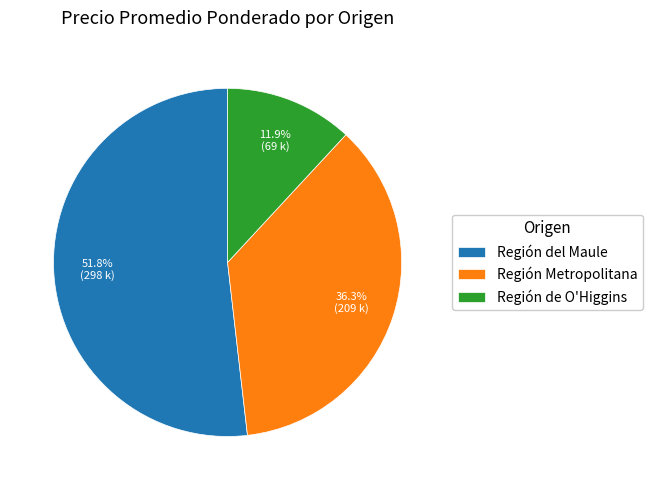

How many slices are in this pie chart?

3